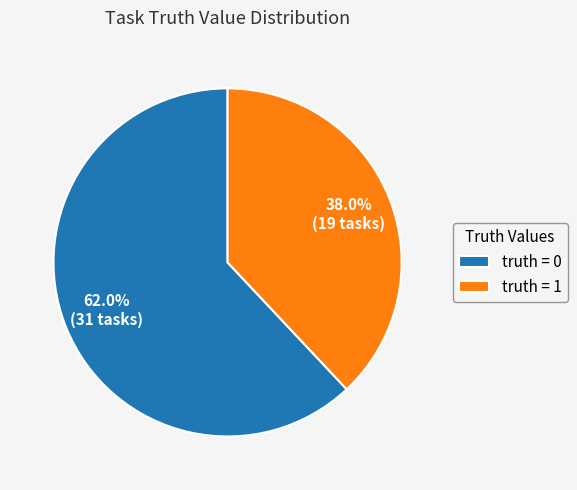

What percentage is NOT represented by truth = 1?

62.0%